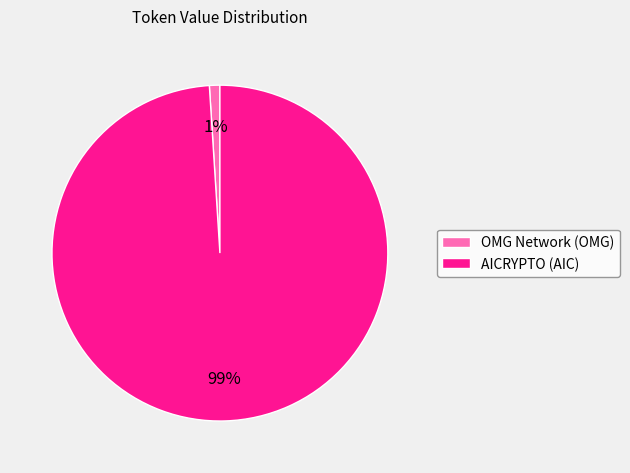

What percentage is the AICRYPTO (AIC) slice, to the nearest percent?

99%